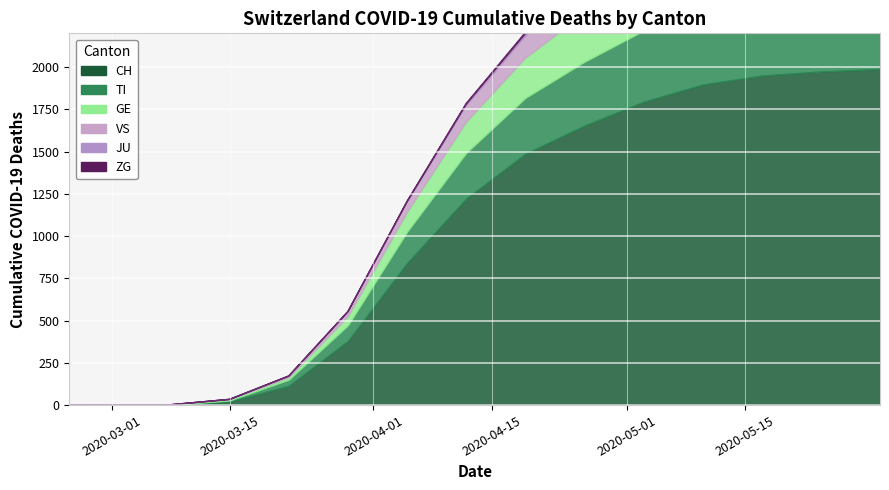

The GE series shows 112 at 6. True or false?

True